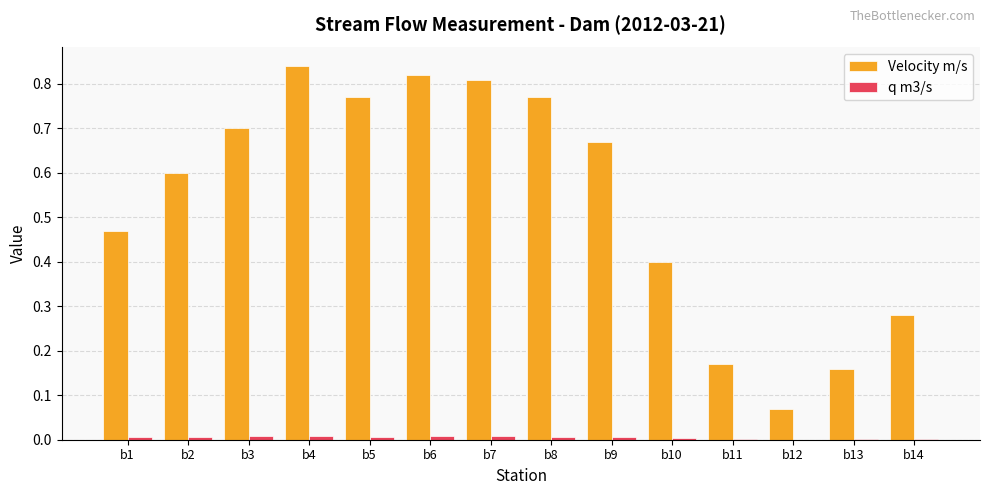

Which series has the largest range (max minus min)?

Velocity m/s